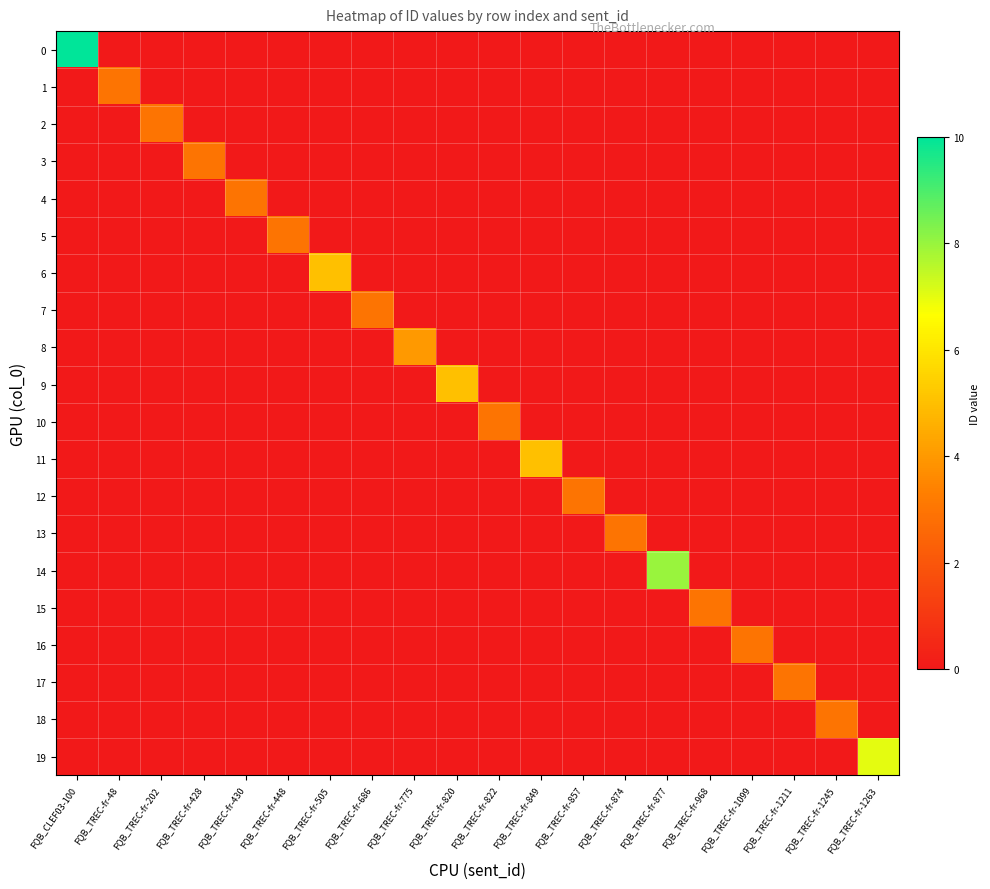

What is the total value across all series at FQB_TREC-fr-857?

3